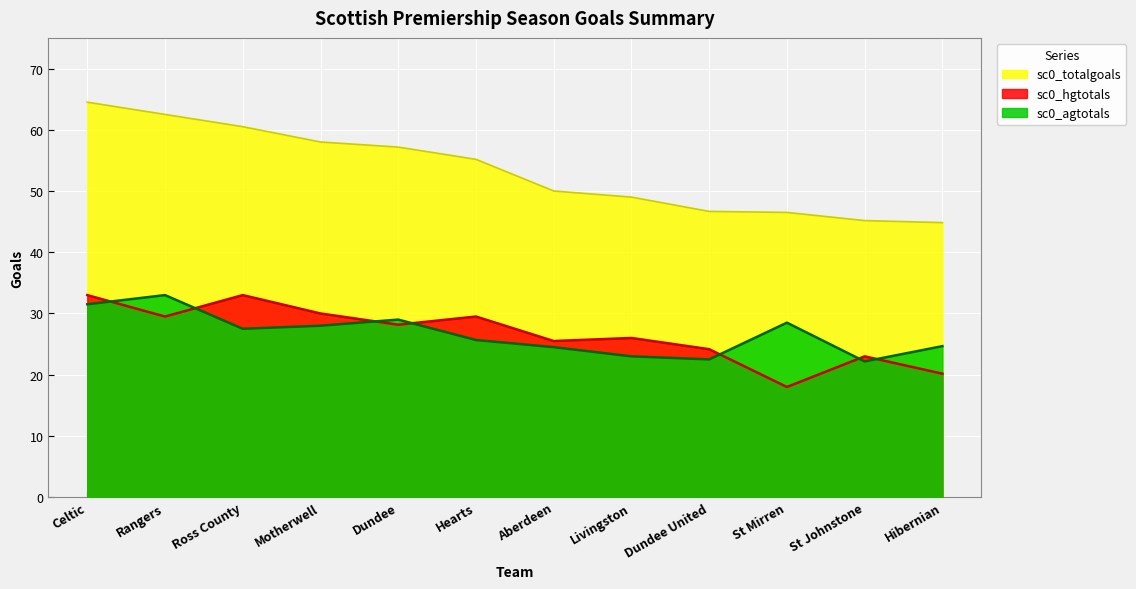

At Ross County, list the series in order from largest to smallest.

sc0_totalgoals, sc0_hgtotals, sc0_agtotals